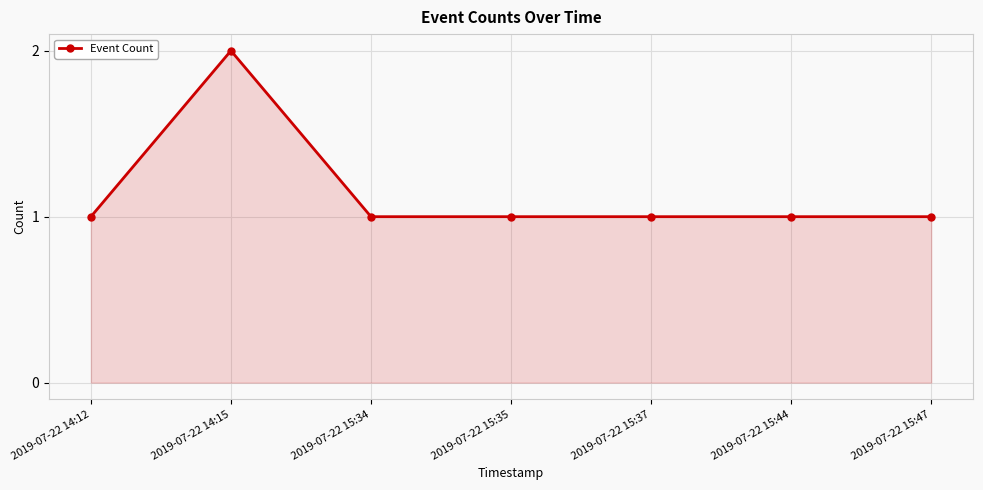

How many lines are shown in the chart?

1